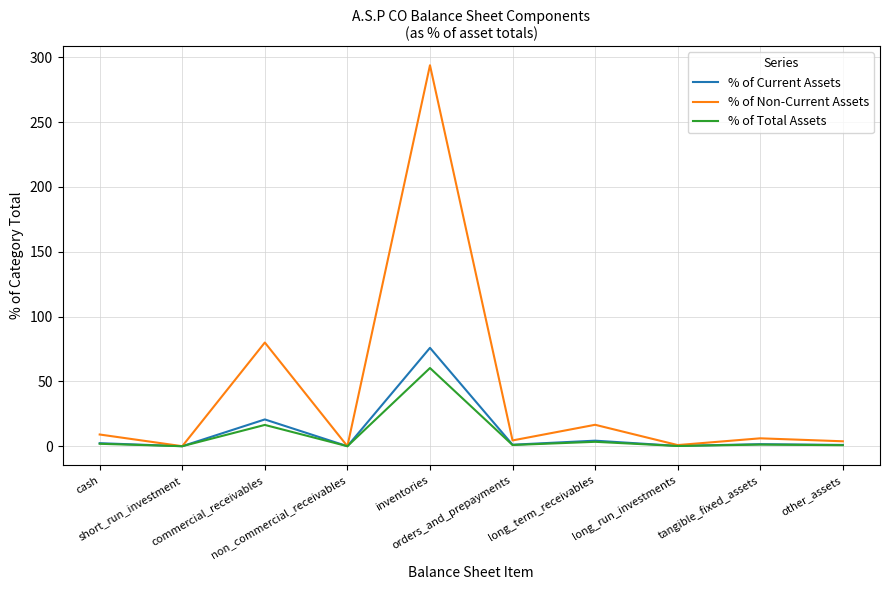

Which series has the largest total across all categories?

% of Non-Current Assets